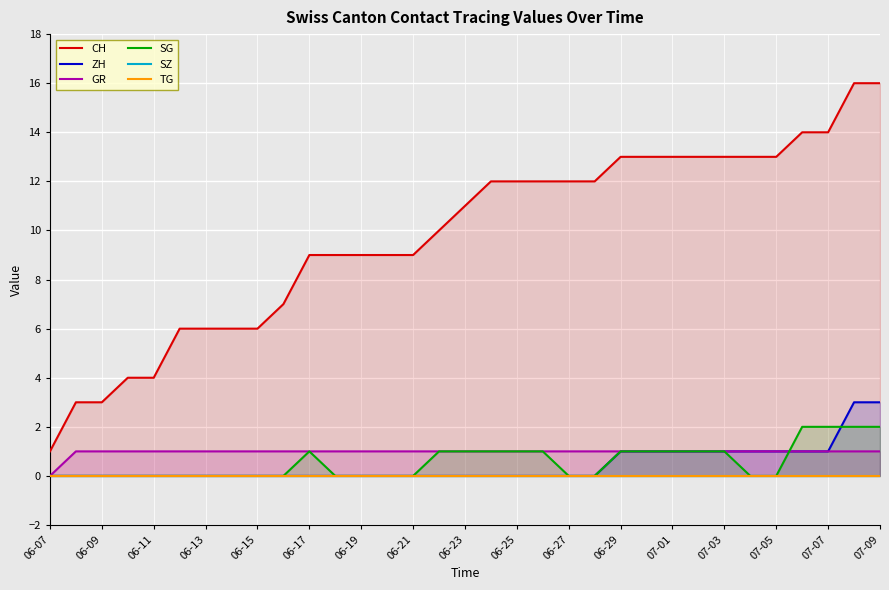

How many distinct data groups are displayed?

6